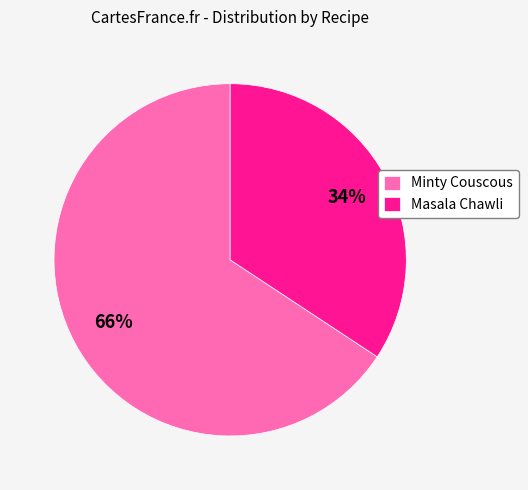

Do Minty Couscous and Masala Chawli together represent more than half of the pie?

Yes